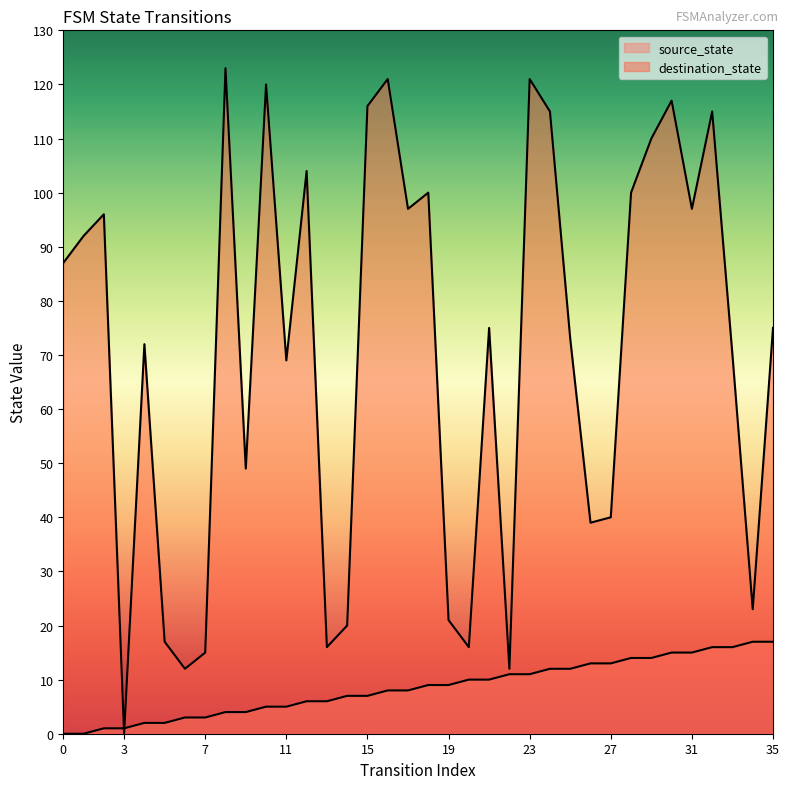

Which label corresponds to the largest value in the chart?

8